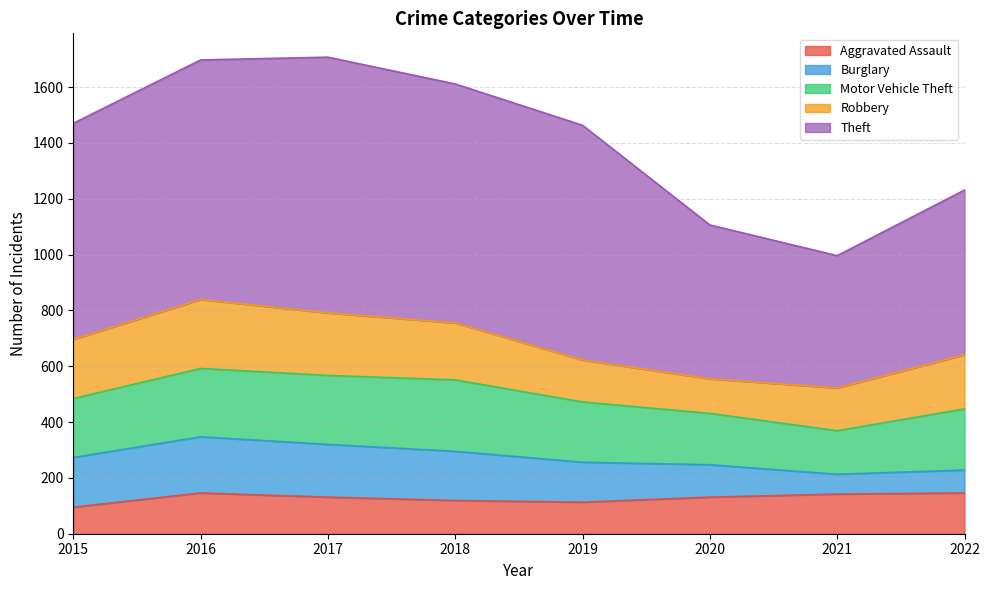

Where do Aggravated Assault and Burglary first cross each other?

2019 and 2020